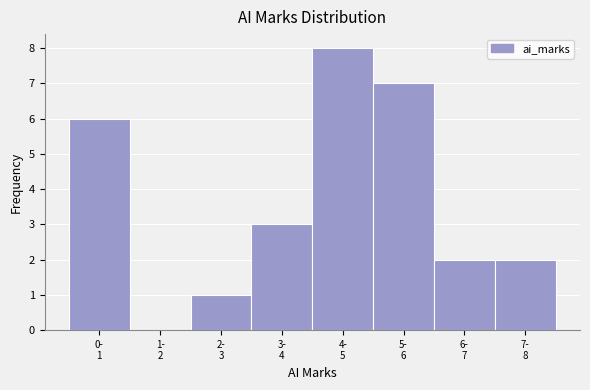

What is the greatest value displayed?

8